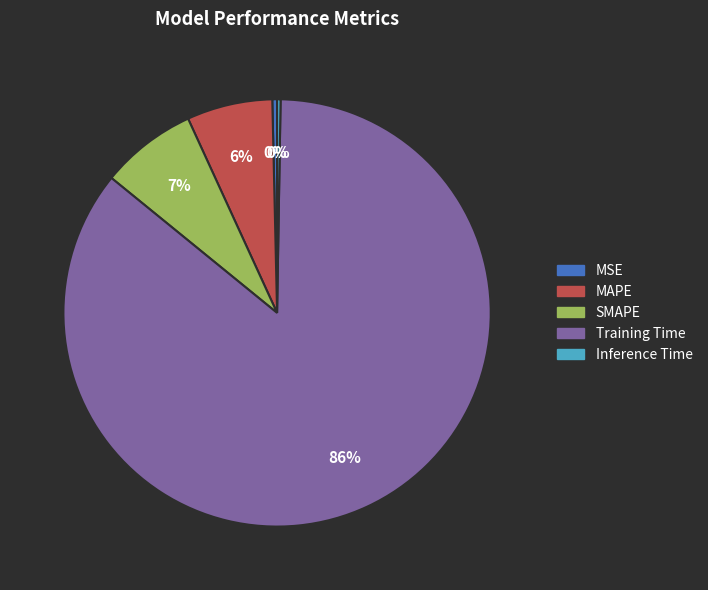

Do Training Time and MAPE together represent more than half of the pie?

Yes